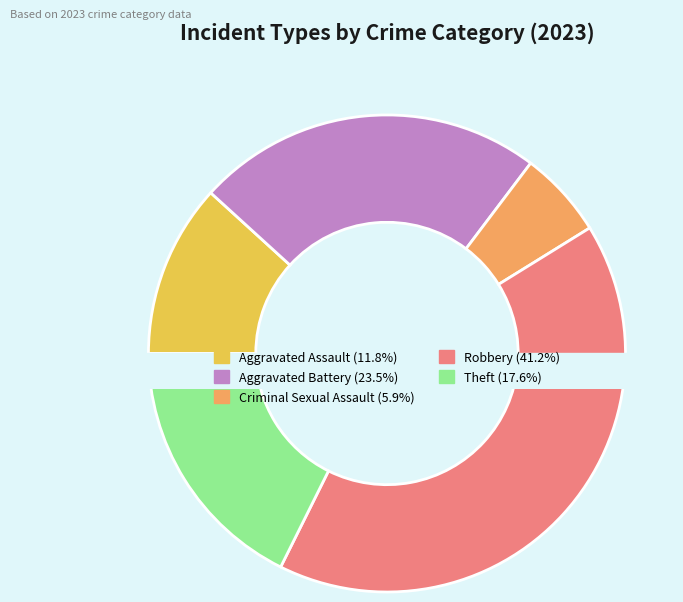

To the nearest percent, what percentage of the pie is Criminal Sexual Assault?

6%